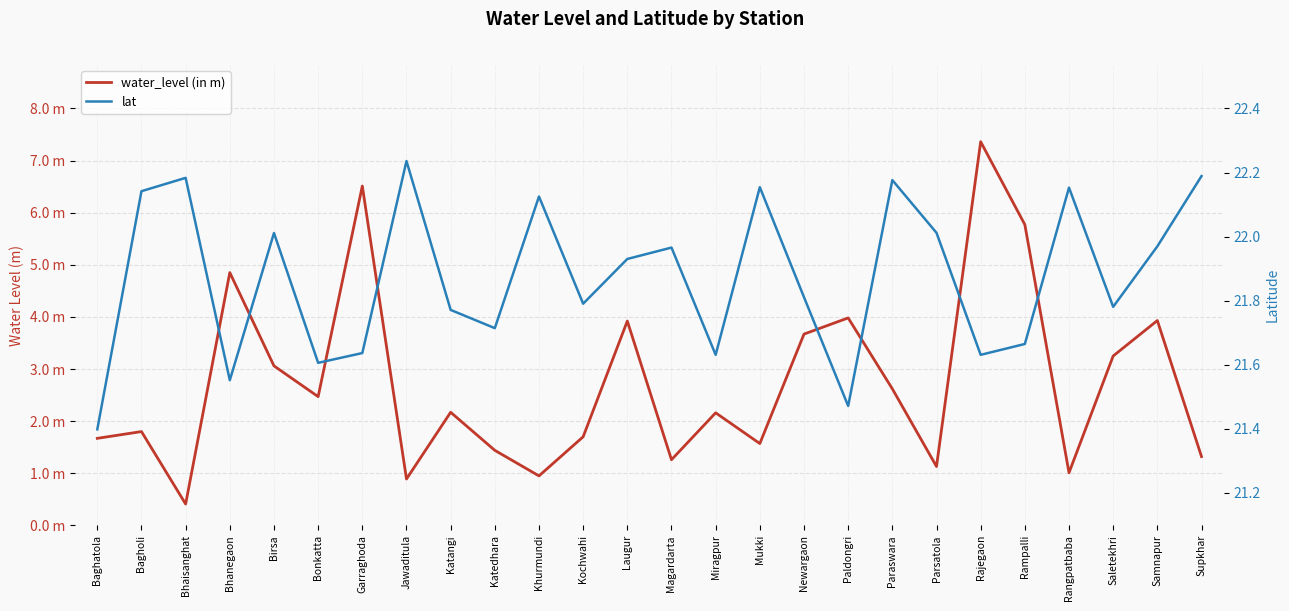

List the labels in order of lat value, largest first.

Jawaditula, Supkhar, Bhaisanghat, Paraswara, Mukki, Rangpatbaba, Bagholi, Khurmundi, Parsatola, Birsa, Samnapur, Magardarta, Laugur, Newargaon, Kochwahi, Saletekhri, Katangi, Katedhara, Rampalli, Garraghoda, Miragpur, Rajegaon, Bonkatta, Bhanegaon, Paldongri, Baghatola